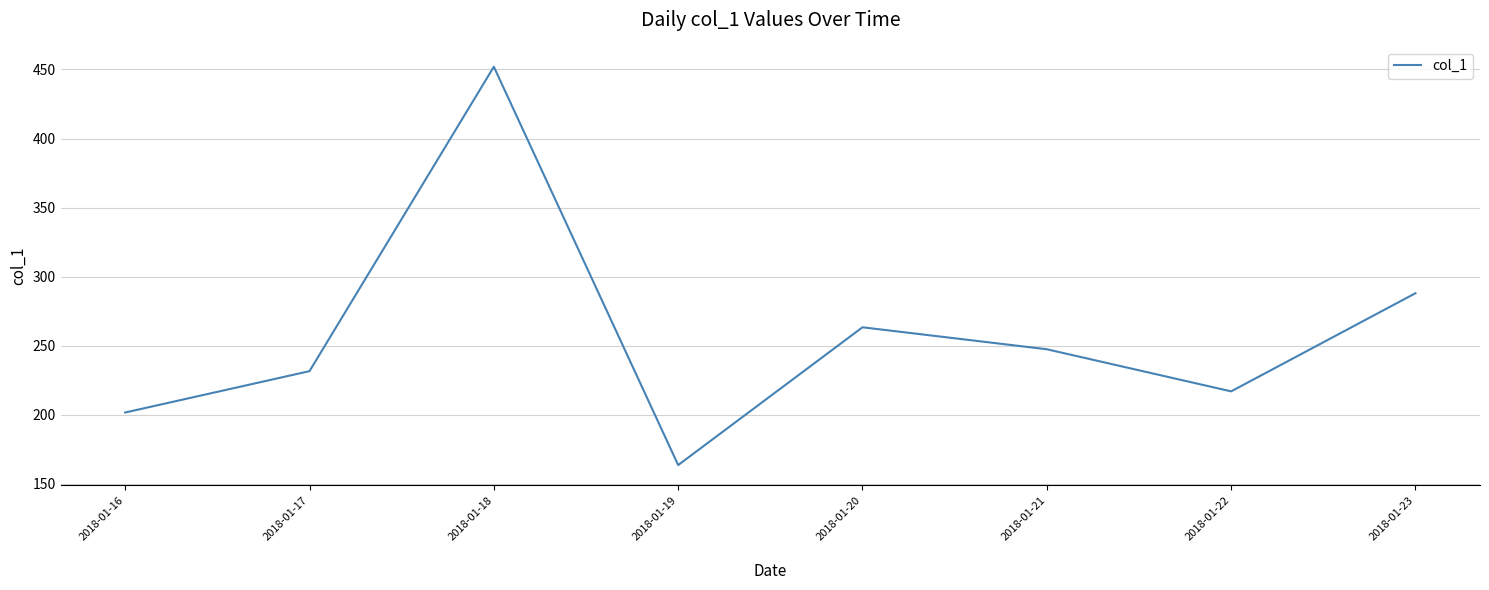

What is the difference between the maximum and minimum values?

288.4